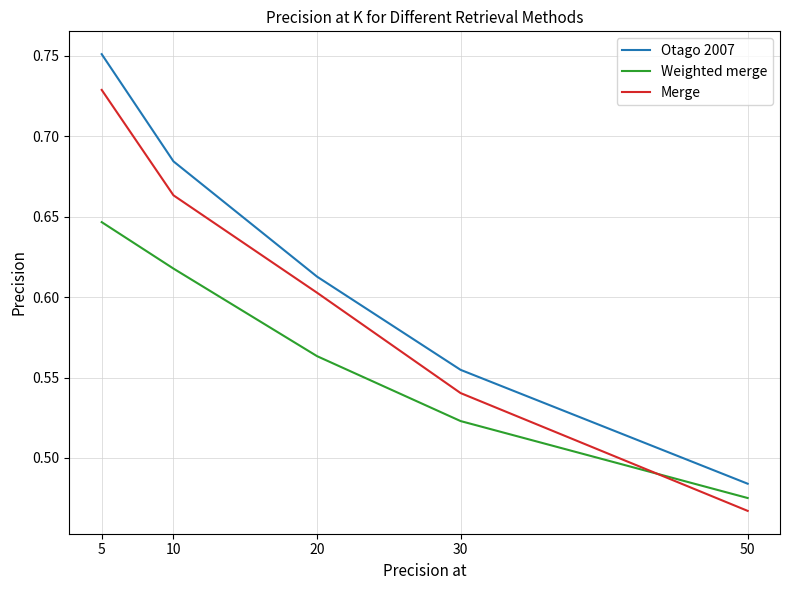

True or false: Weighted merge has a value of 1.1 at 5.

False